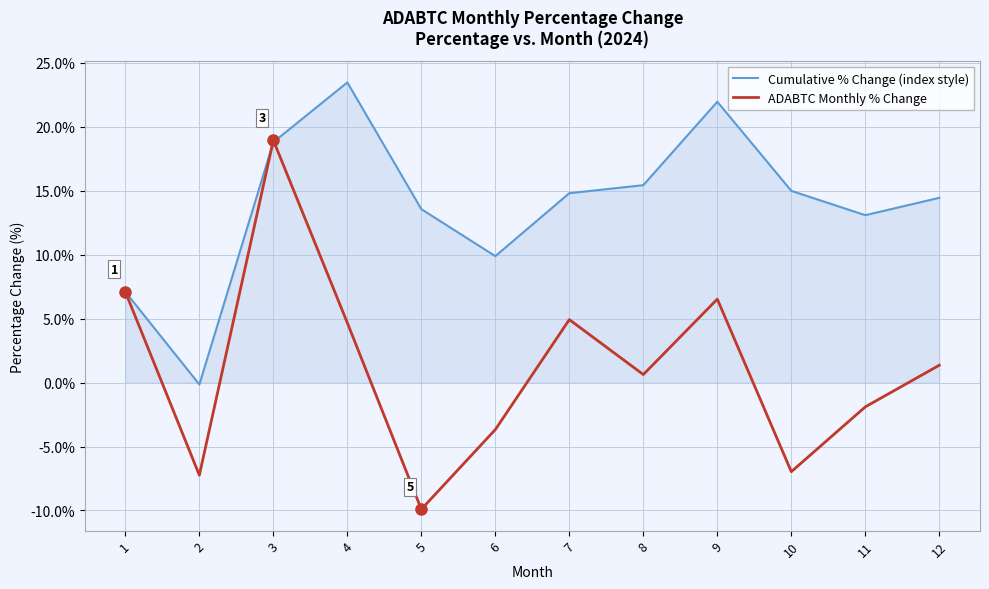

What is the maximum value shown in the chart?

23.5